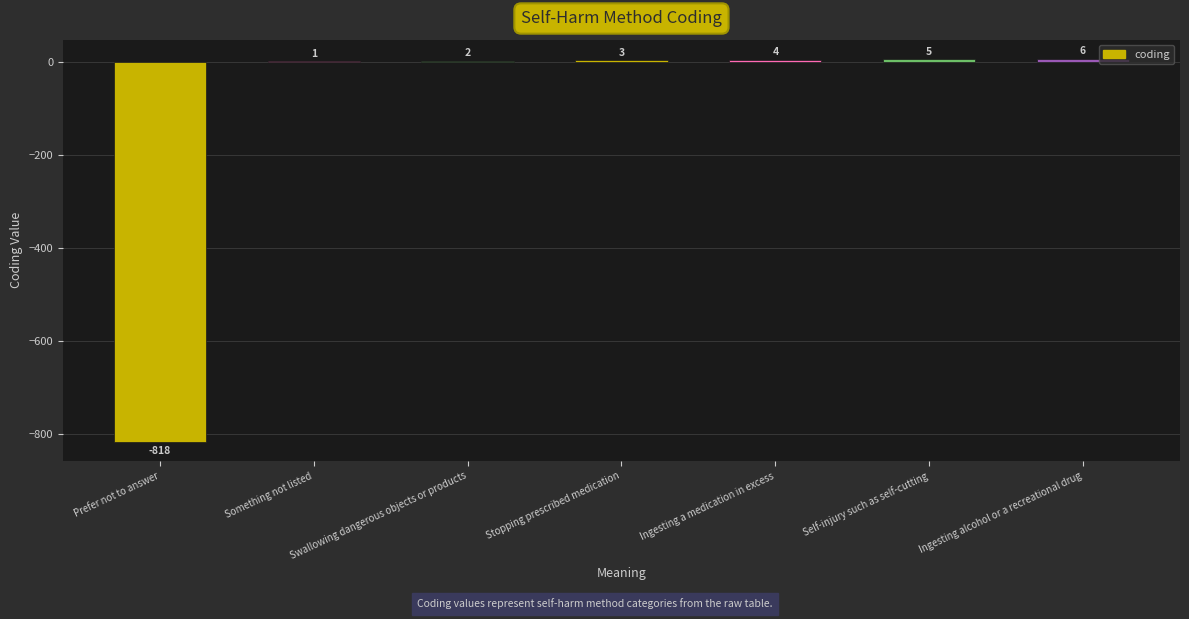

What is the maximum value shown in the chart?

6